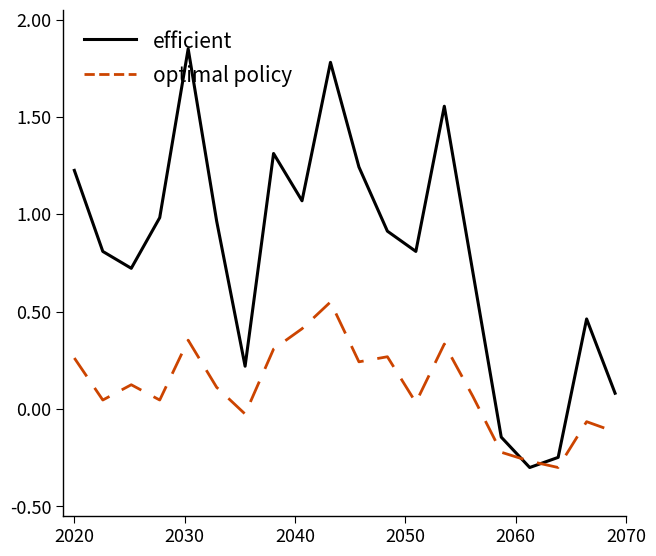

Does the chart display data point markers on the line(s)?

No